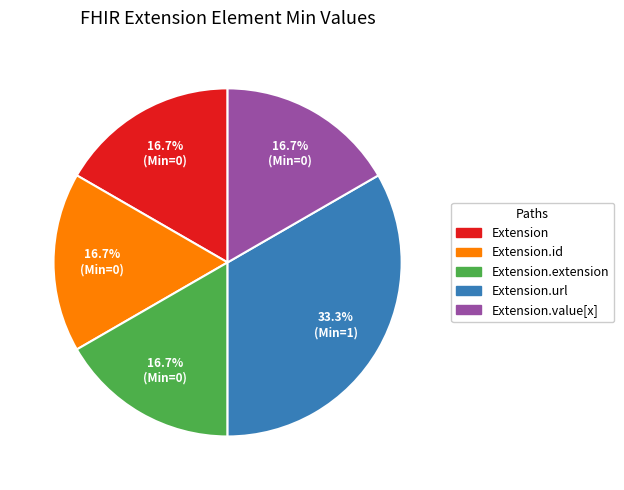

Does any single category account for the majority?

No